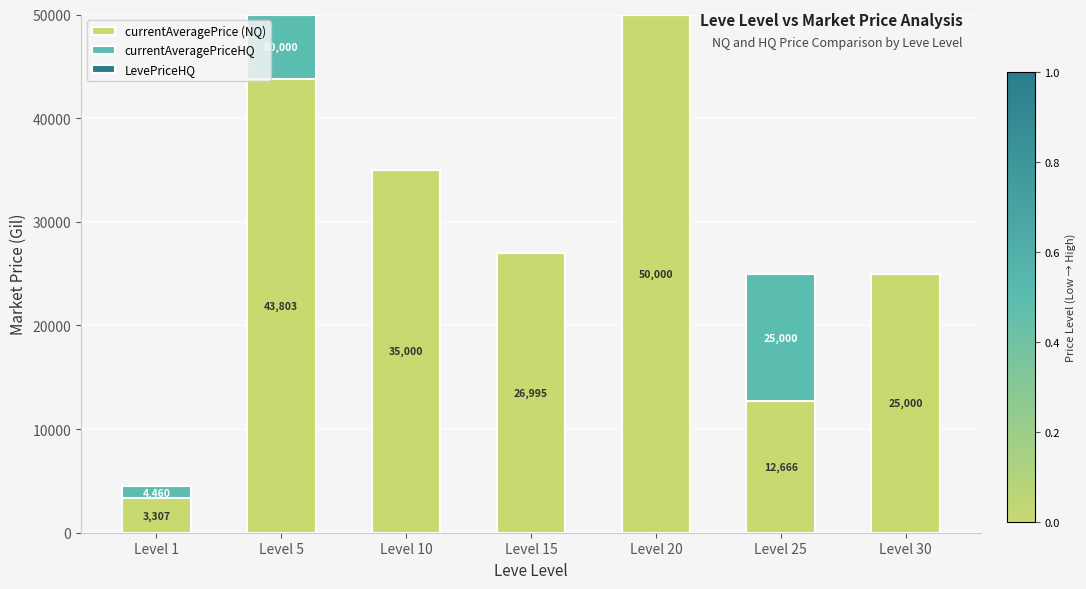

What is the total value across all series at Level 10?

35000.0